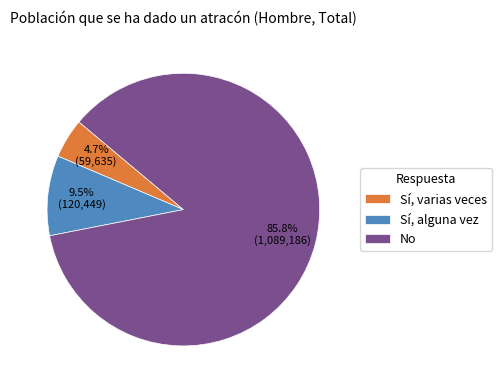

Which category has the smallest portion of the pie?

Sí, varias veces